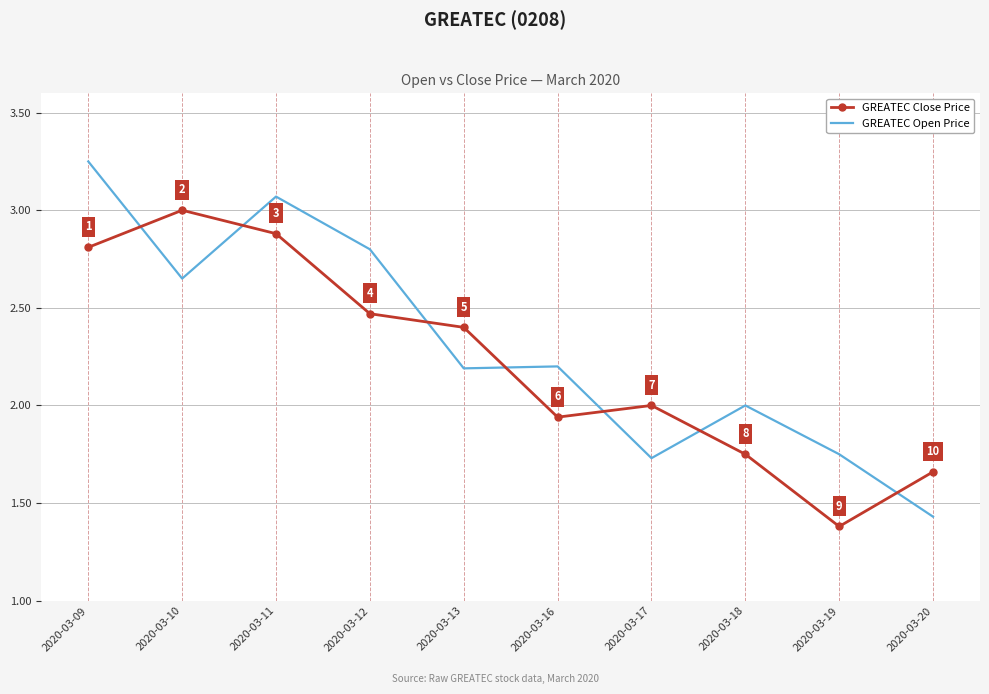

What is the maximum value for GREATEC Close Price?

3.0